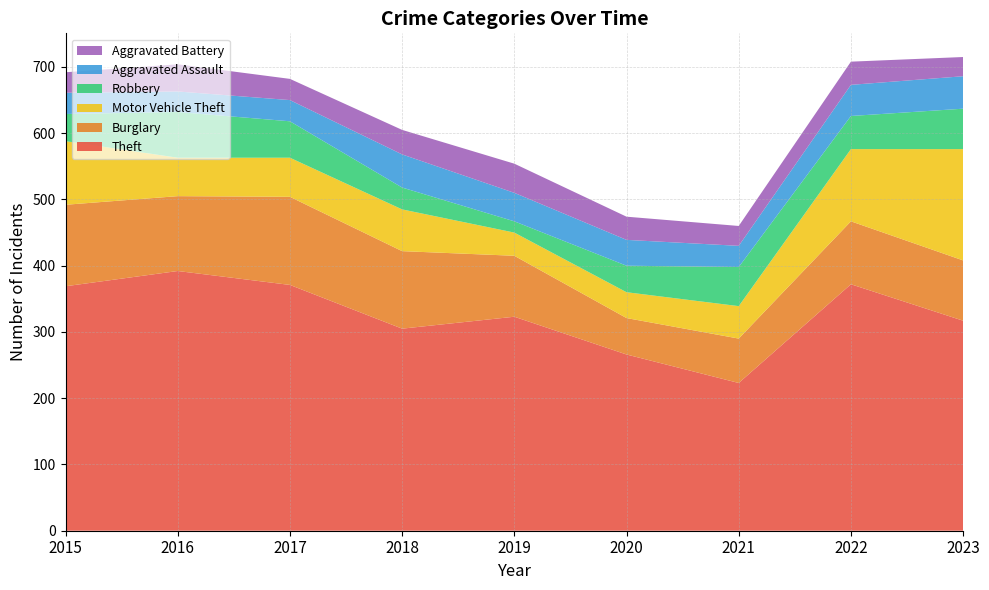

Reading left to right, extract all data points from this chart.

Theft: 369	392	371	305	323	266	223	372	317
Burglary: 123	113	133	117	92	55	67	95	91
Motor Vehicle Theft: 96	58	59	63	35	39	49	109	168
Robbery: 41	69	55	33	17	40	59	50	61
Aggravated Assault: 32	31	32	50	43	39	32	47	49
Aggravated Battery: 31	41	32	37	44	35	30	35	29